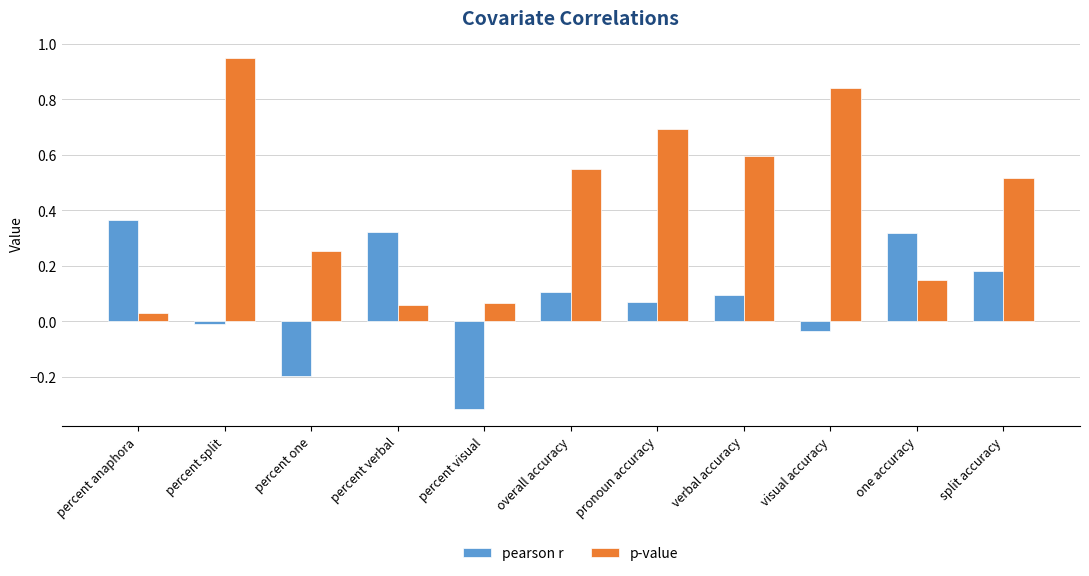

At which category does the chart reach its minimum across all series?

percent visual